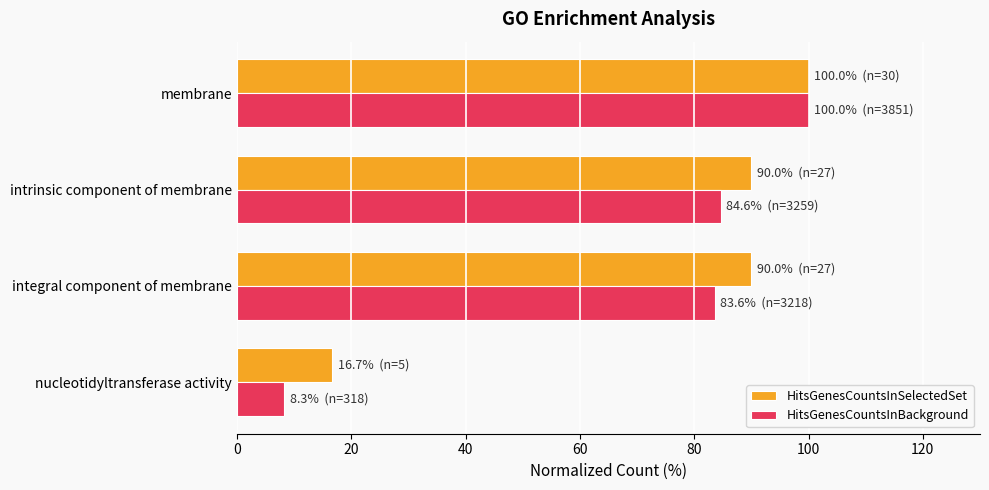

Rank the series at integral component of membrane from highest to lowest value.

HitsGenesCountsInSelectedSet, HitsGenesCountsInBackground